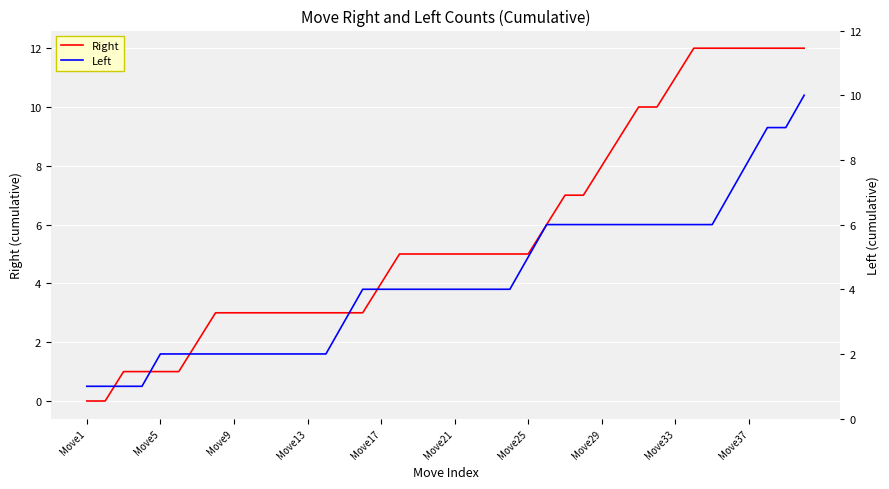

True or false: Right has more than 2 interior local peaks.

False